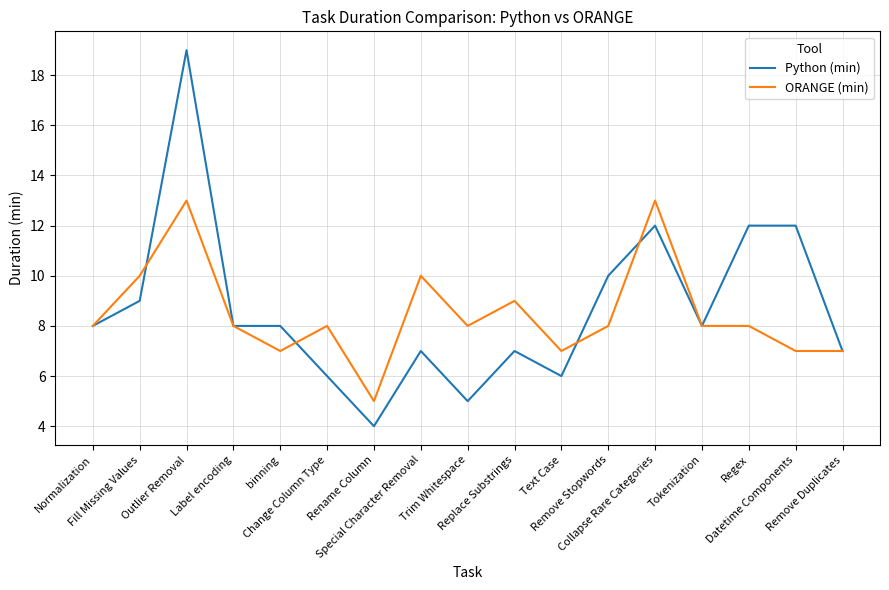

The value of Python (min) at Tokenization is 11. True or false?

False